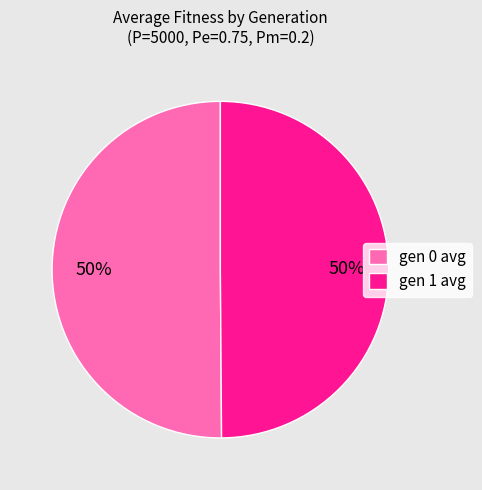

Do gen 1 avg and gen 0 avg together represent more than half of the pie?

Yes